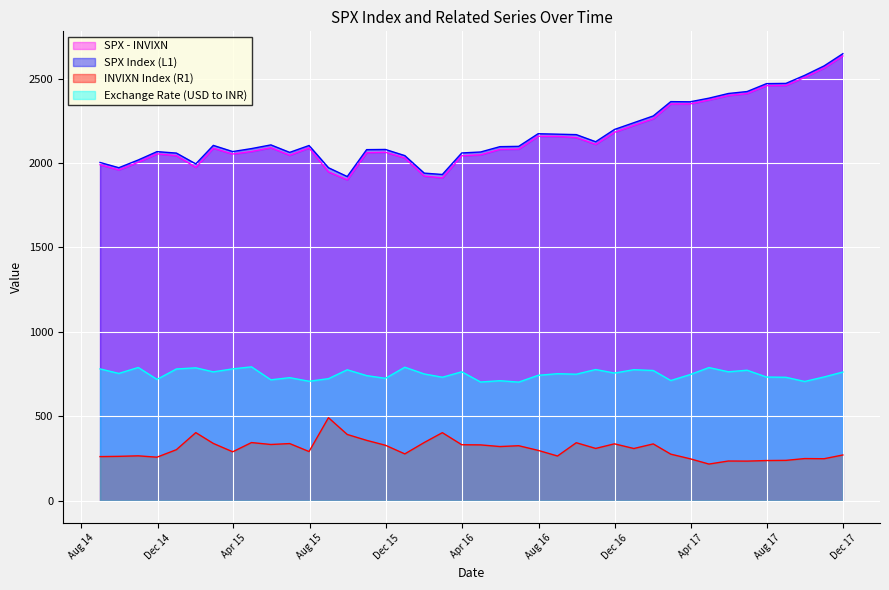

Is it true that SPX Index (L1) equals 2411.8 at 31/05/17?

True